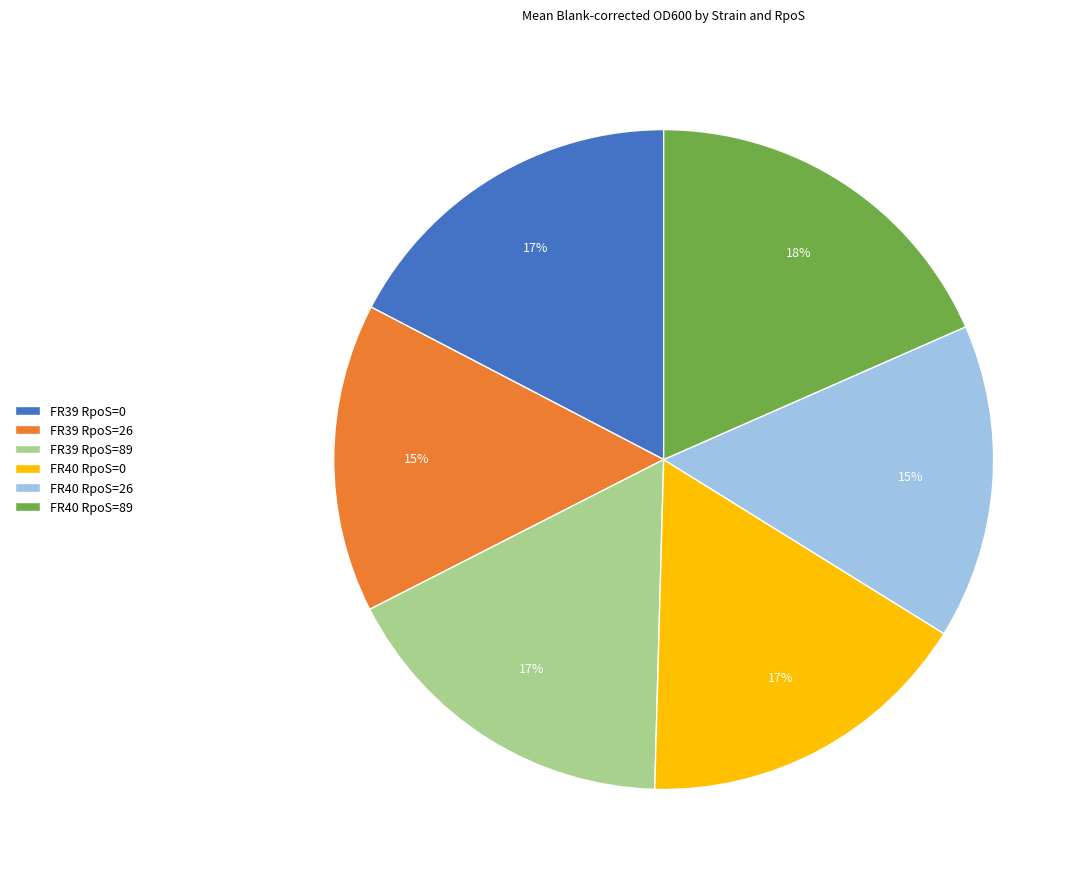

Combined, do FR40 RpoS=26 and FR39 RpoS=26 account for over 50%?

No